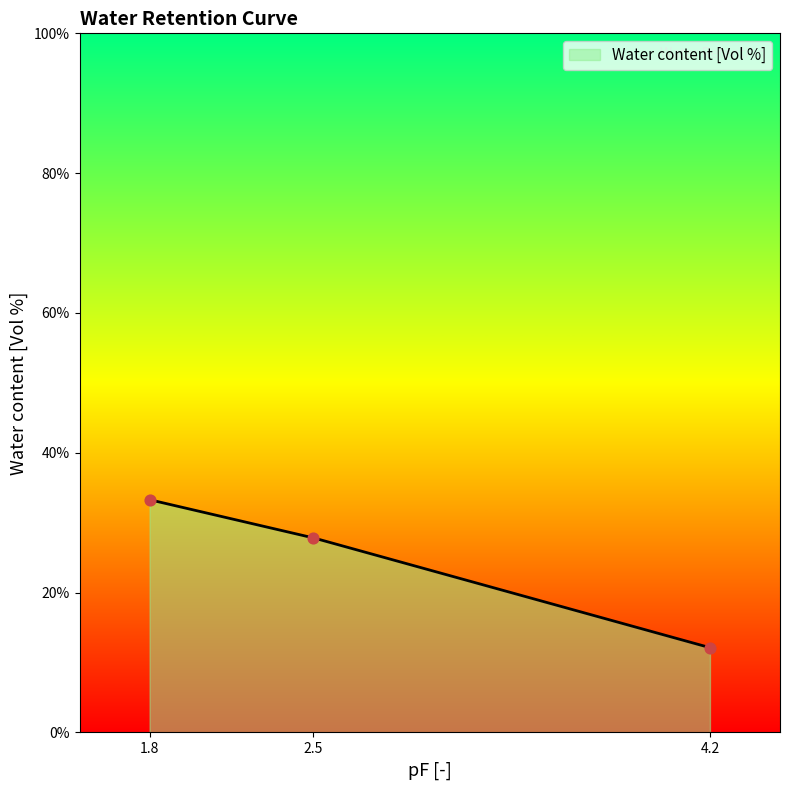

Approximately how many times larger is the value at 2.5 compared to 1.8?

0.8